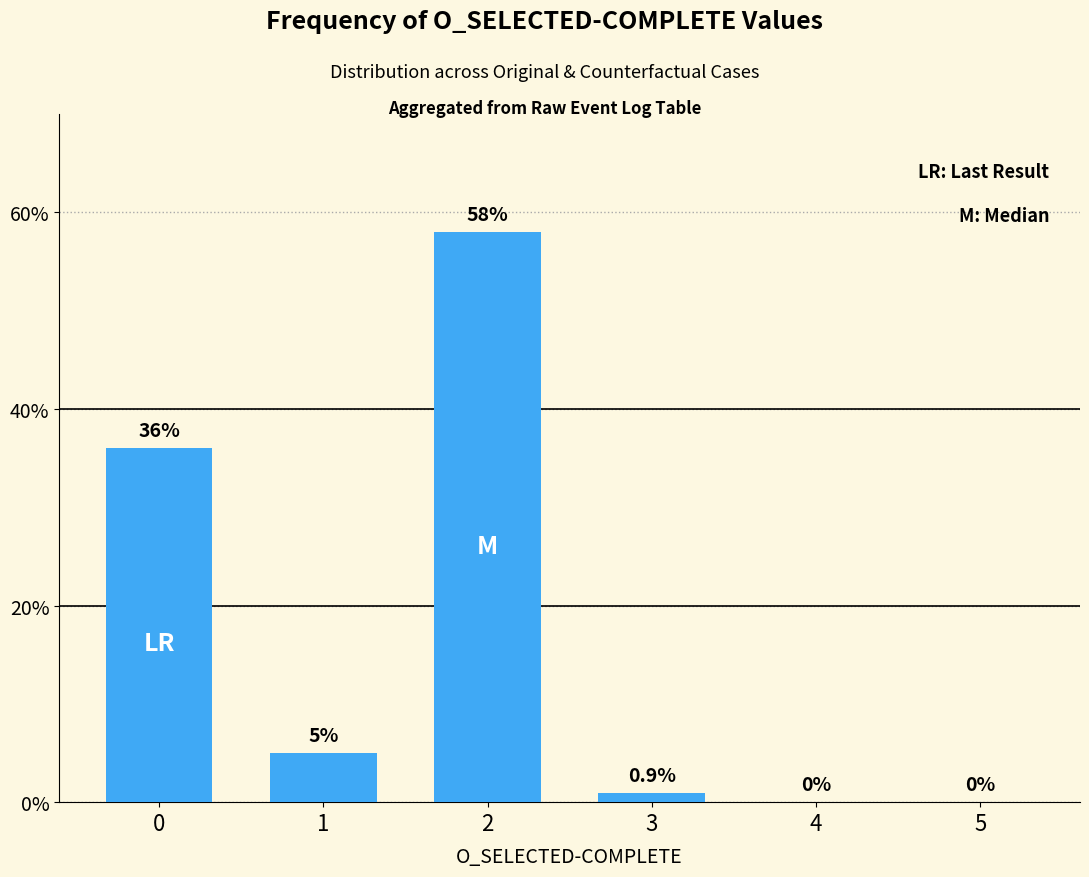

How many categories are shown in the chart?

6